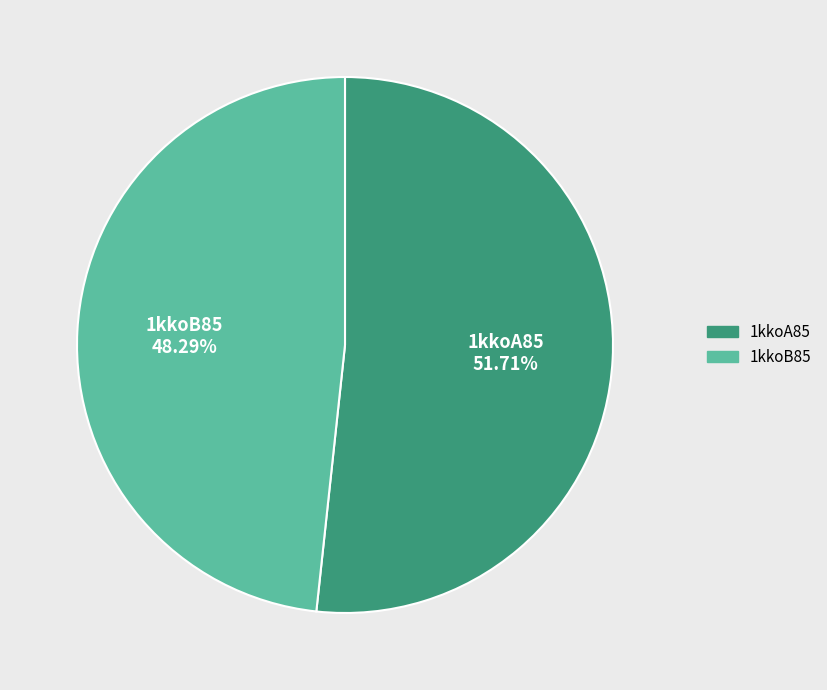

Which category accounts for the majority?

1kkoA85